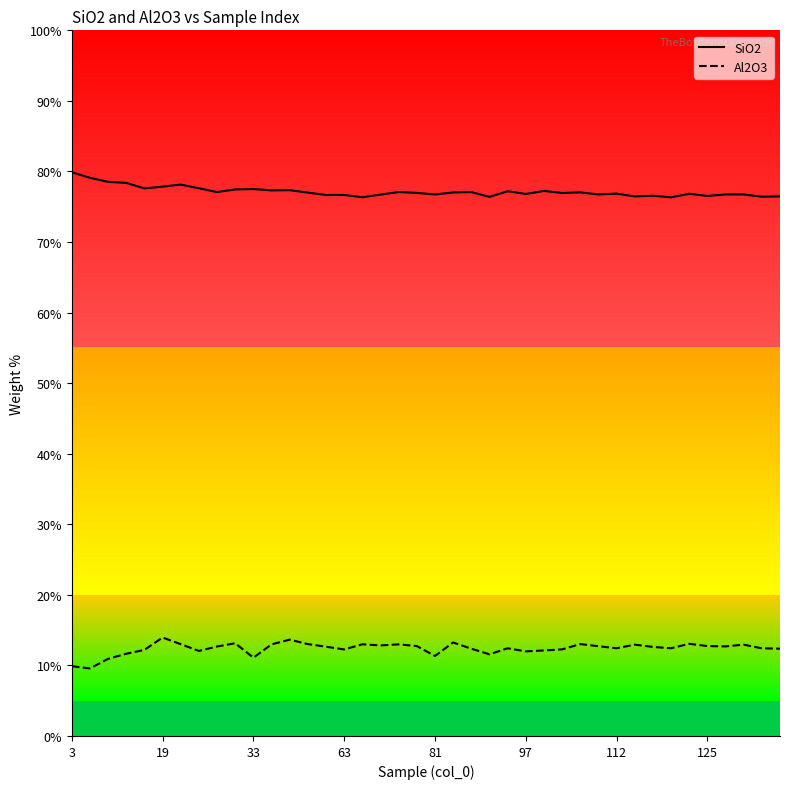

What is the smallest value displayed?

9.6